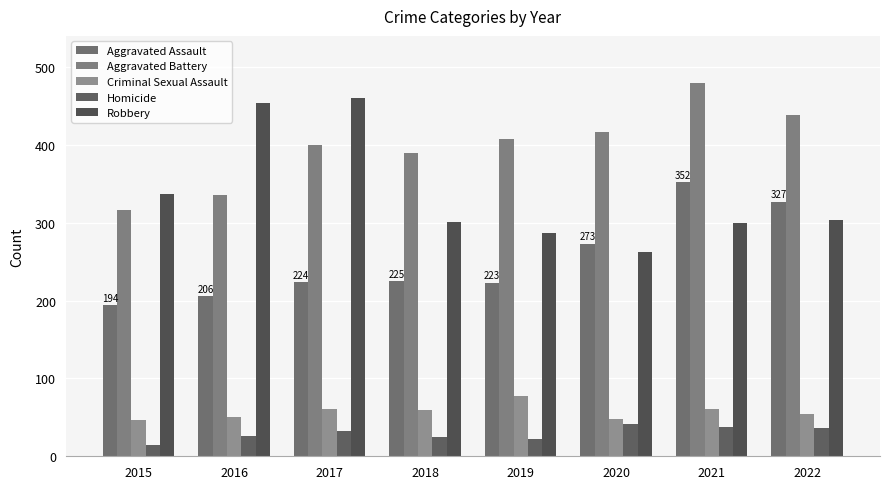

Reading left to right, extract all data points from this chart.

Aggravated Assault: 194	206	224	225	223	273	352	327
Aggravated Battery: 316	336	400	389	407	416	479	439
Criminal Sexual Assault: 46	50	61	60	77	48	61	54
Homicide: 15	26	33	25	22	41	38	36
Robbery: 337	454	460	301	287	263	300	304